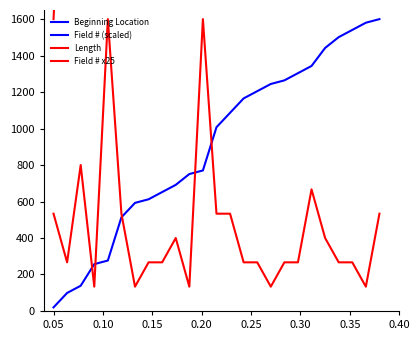

Is this an area chart (filled region under the line)?

No